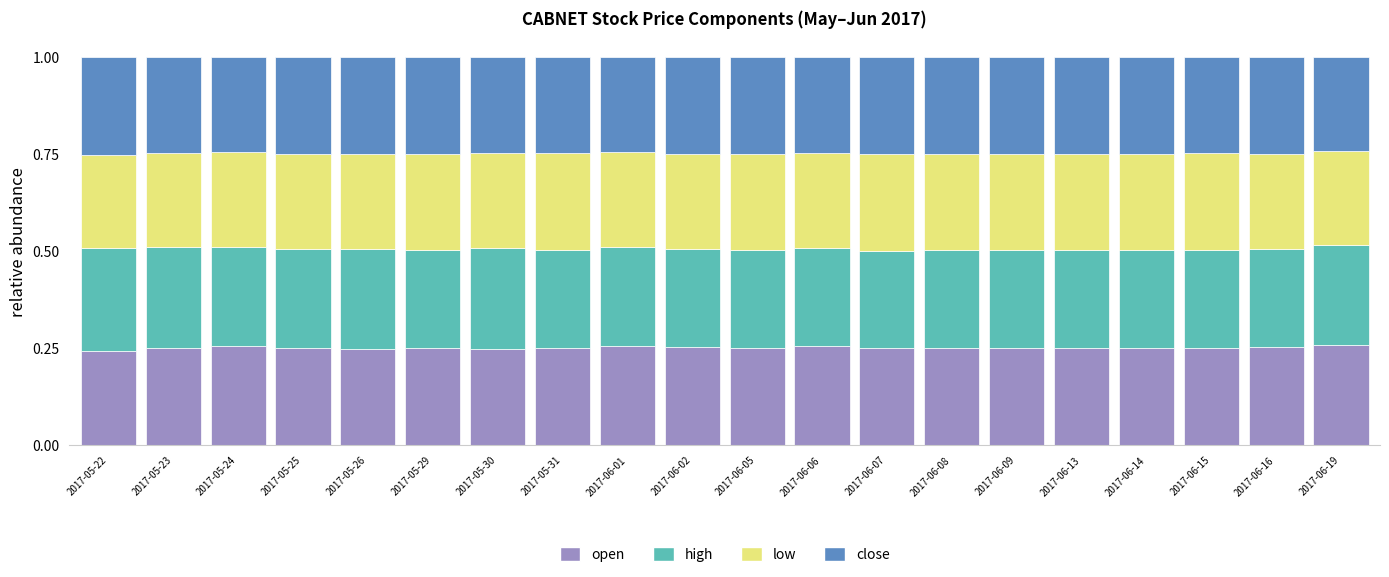

Does the chart contain stacked bars?

Yes